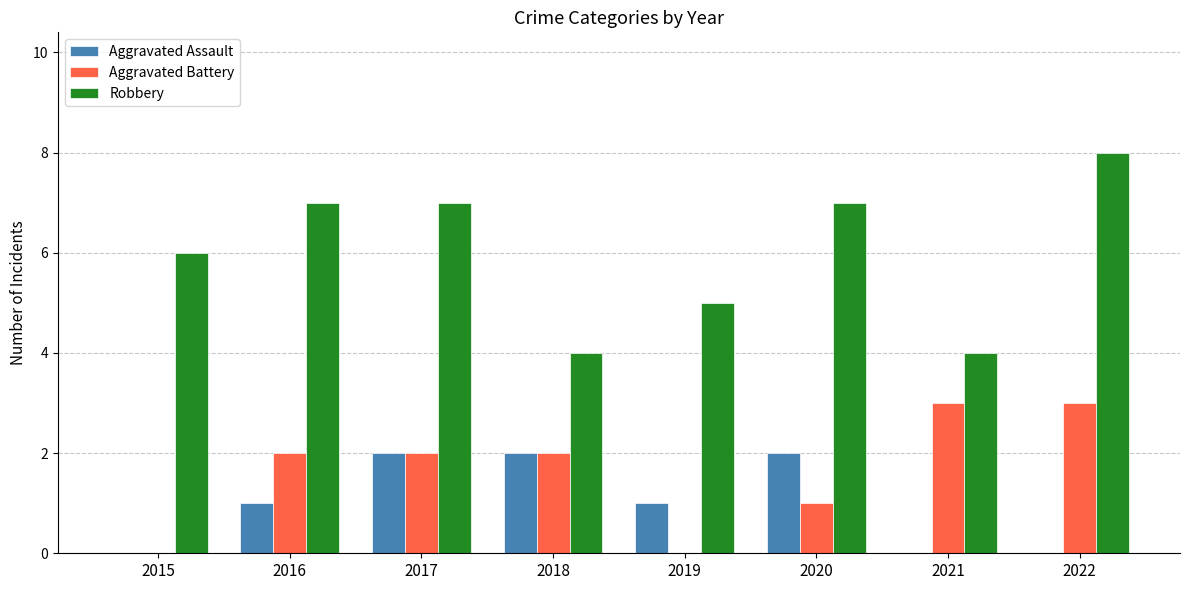

Which series has the largest total across all categories?

Robbery